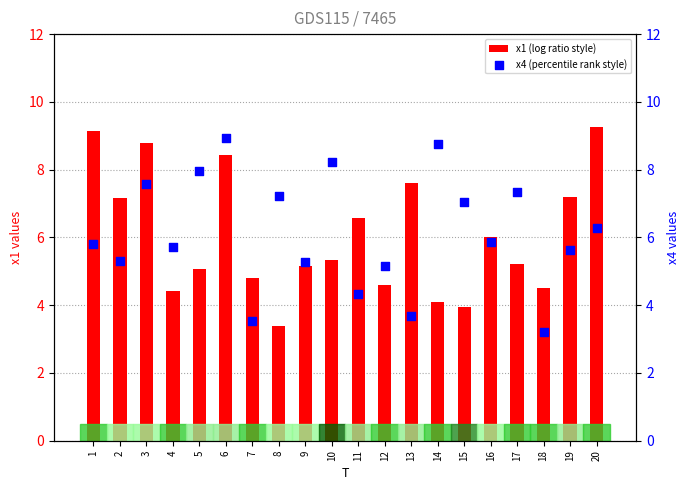

Which series has the largest Y range (max minus min)?

x1 (log ratio style)